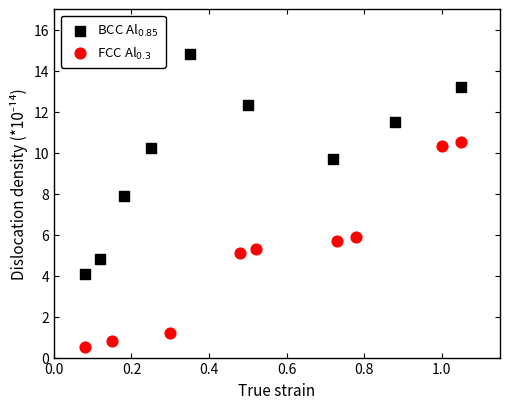

Which series contains the lowest Y value?

FCC Al$_{0.3}$